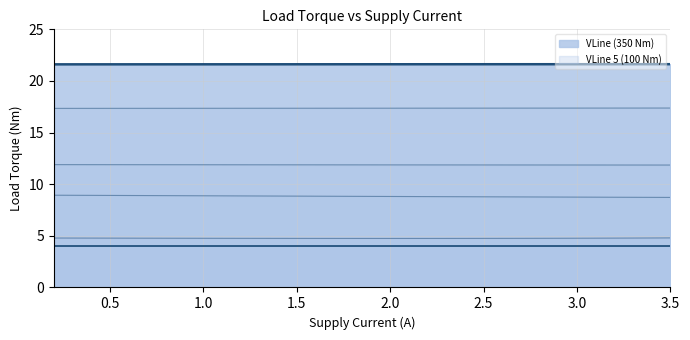

True or false: VLine (350 Nm) (line) and VLine 5 (100 Nm) intersect in this chart.

False